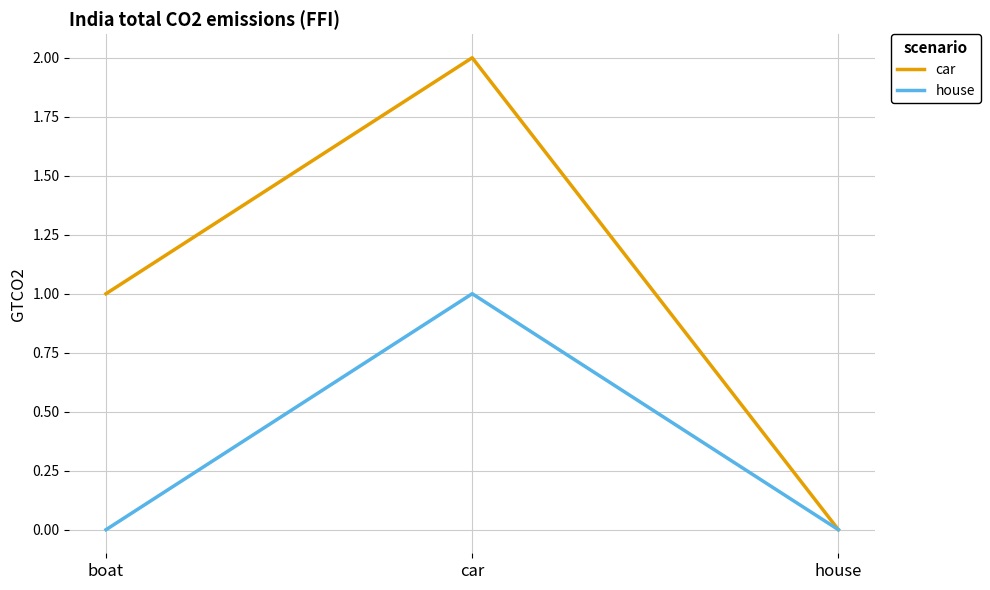

At which category is the sum across all series the highest?

car